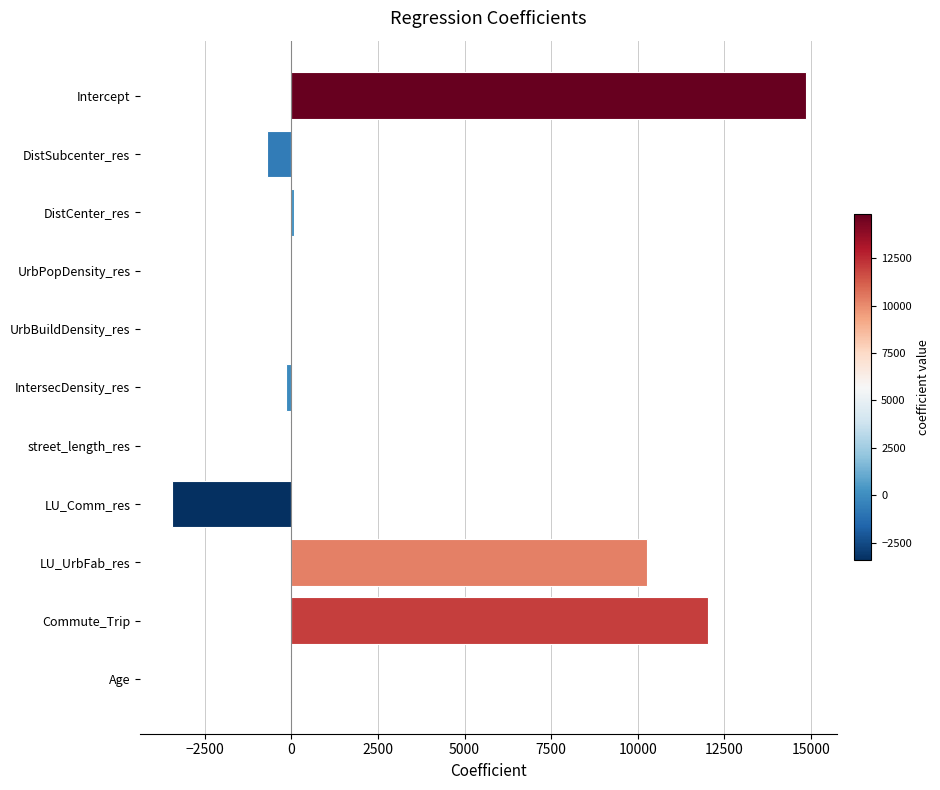

Which category has the highest value across all series?

Intercept